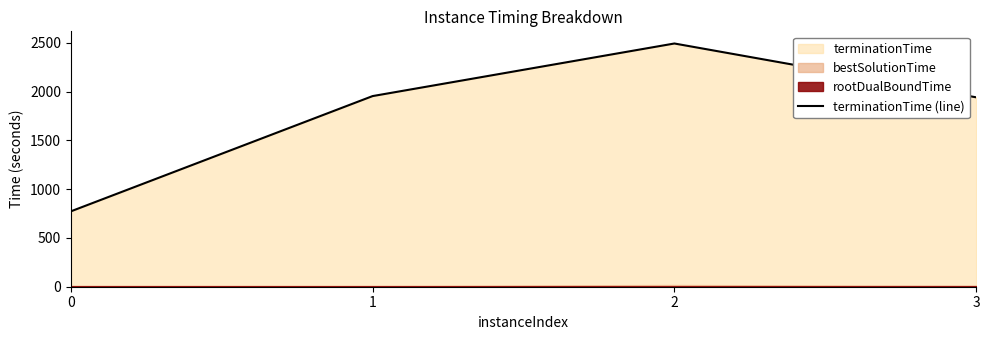

Which has a higher value, 2 or 0?

2